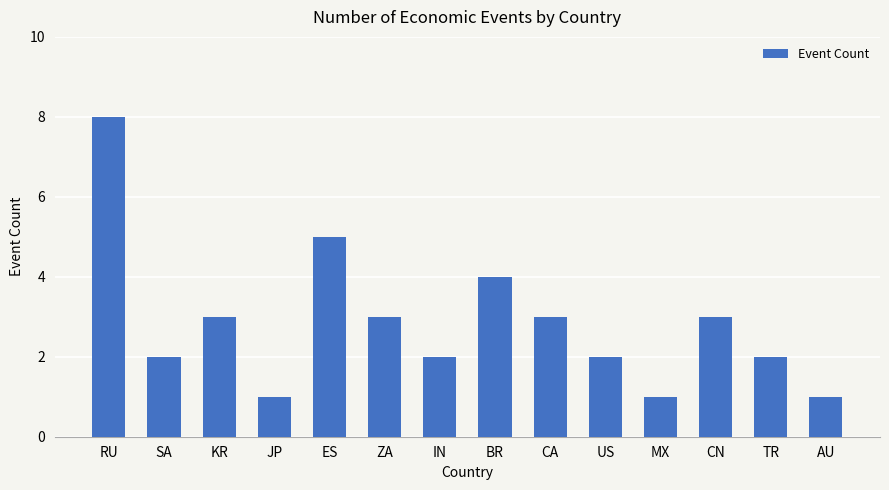

What is the sum of all values?

40